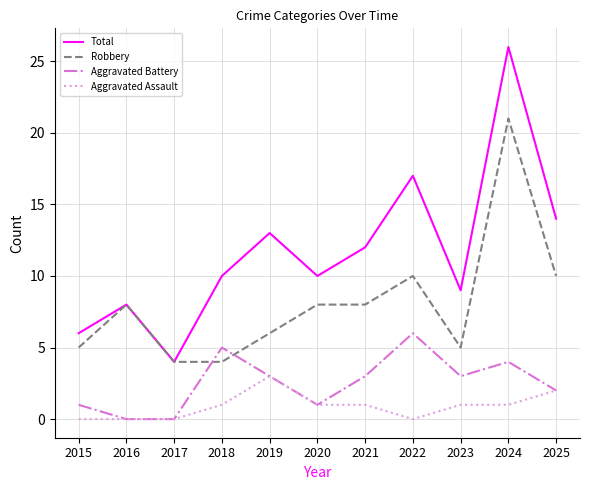

What is the maximum value shown in the chart?

26